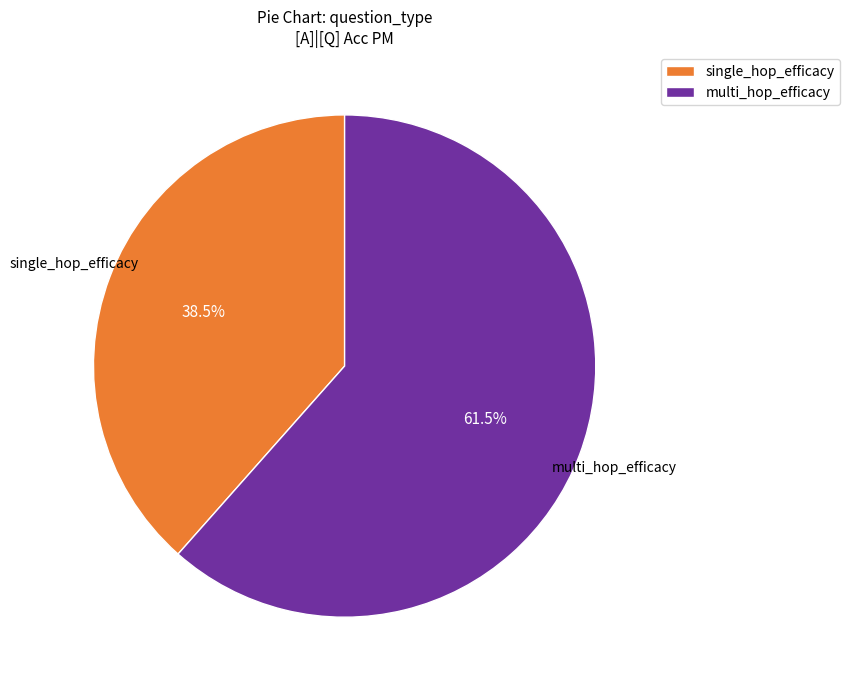

What is the largest slice in the pie chart?

multi_hop_efficacy